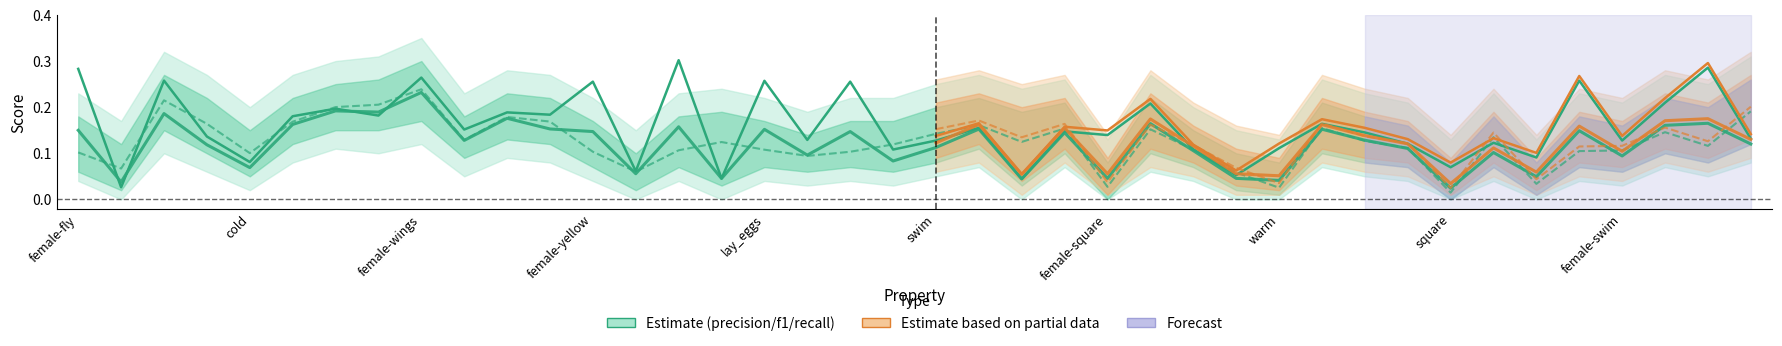

How many interior local valleys does the p (precision) series have?

11